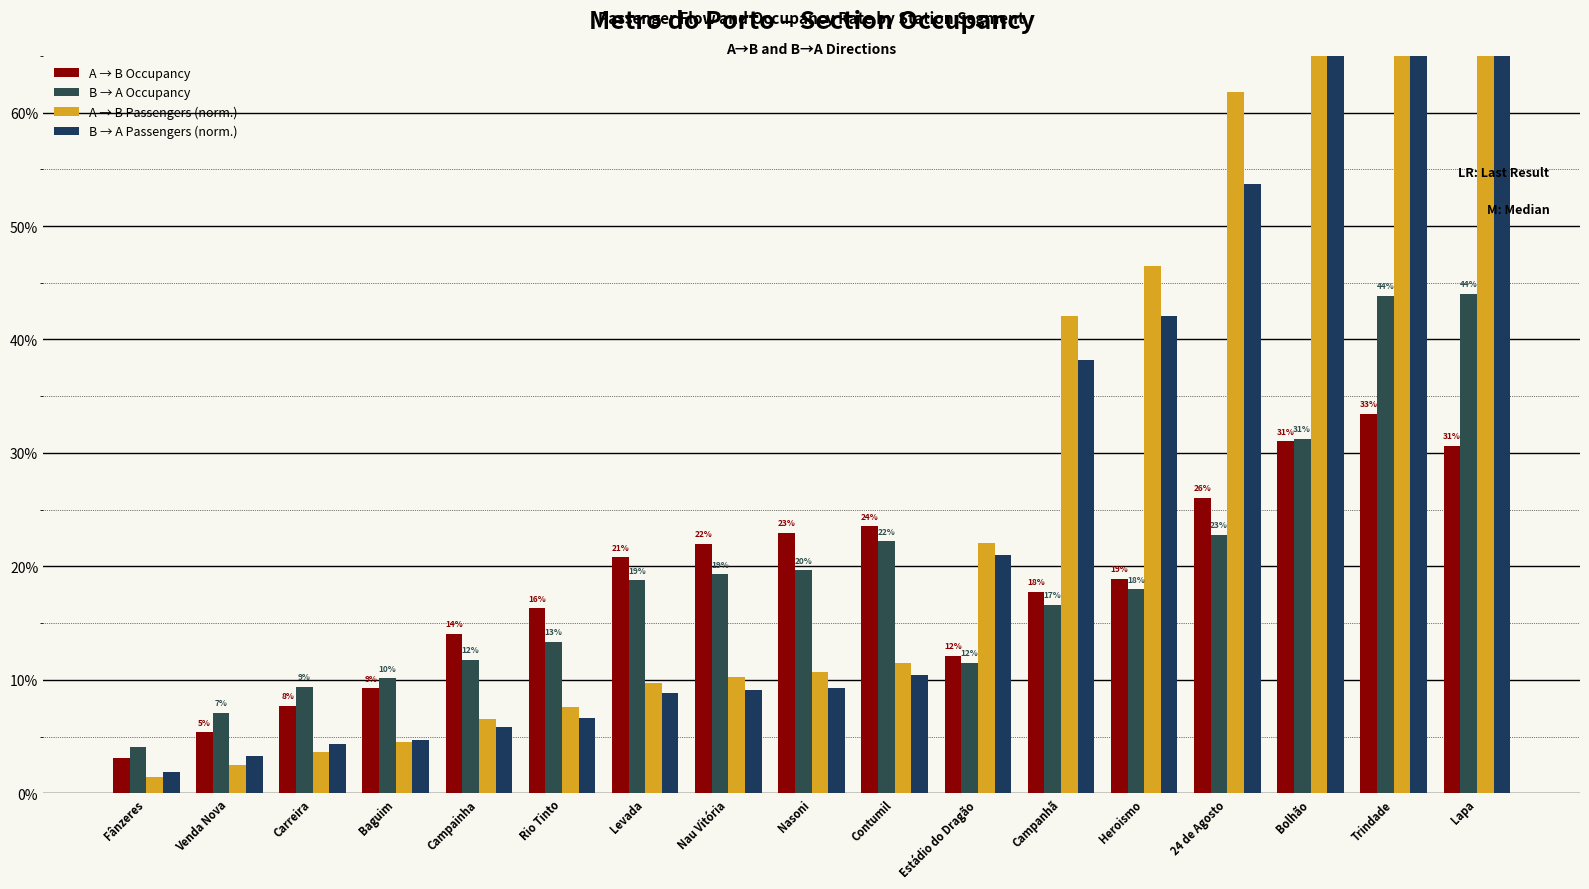

Between Levada and Heroismo, which is larger?

Levada